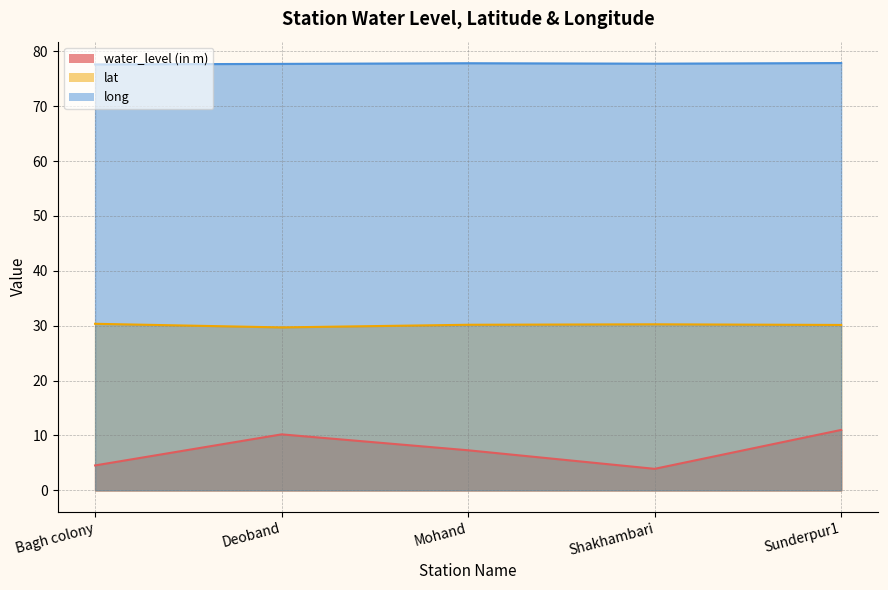

What is the smallest value displayed?

3.9